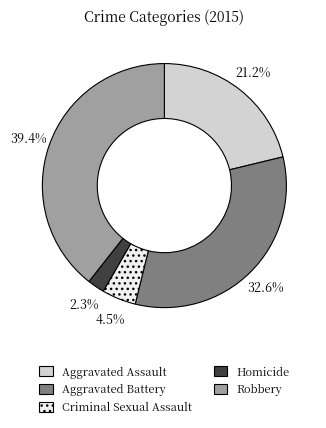

Do Aggravated Battery and Criminal Sexual Assault together represent more than half of the pie?

No